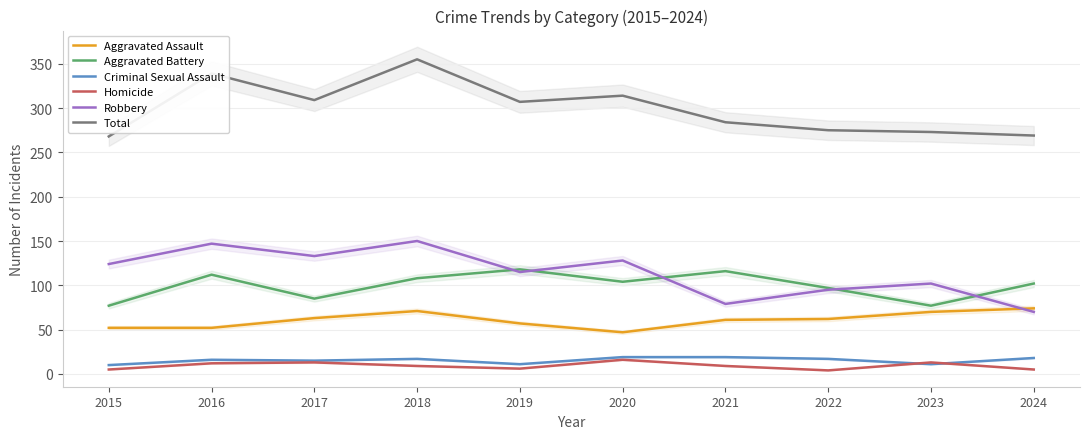

True or false: Aggravated Battery and Aggravated Assault cross at least once.

False